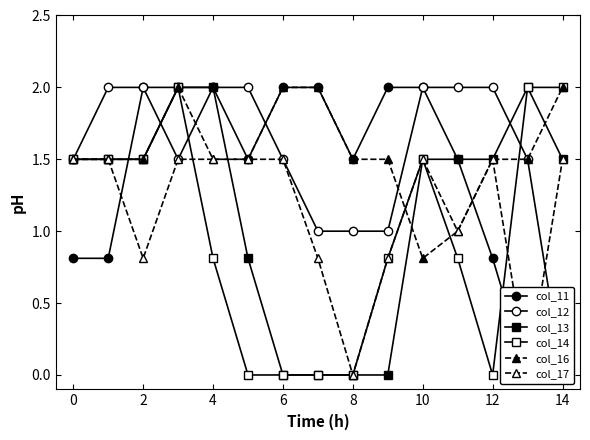

True or false: col_16 and col_17 cross at least once.

True